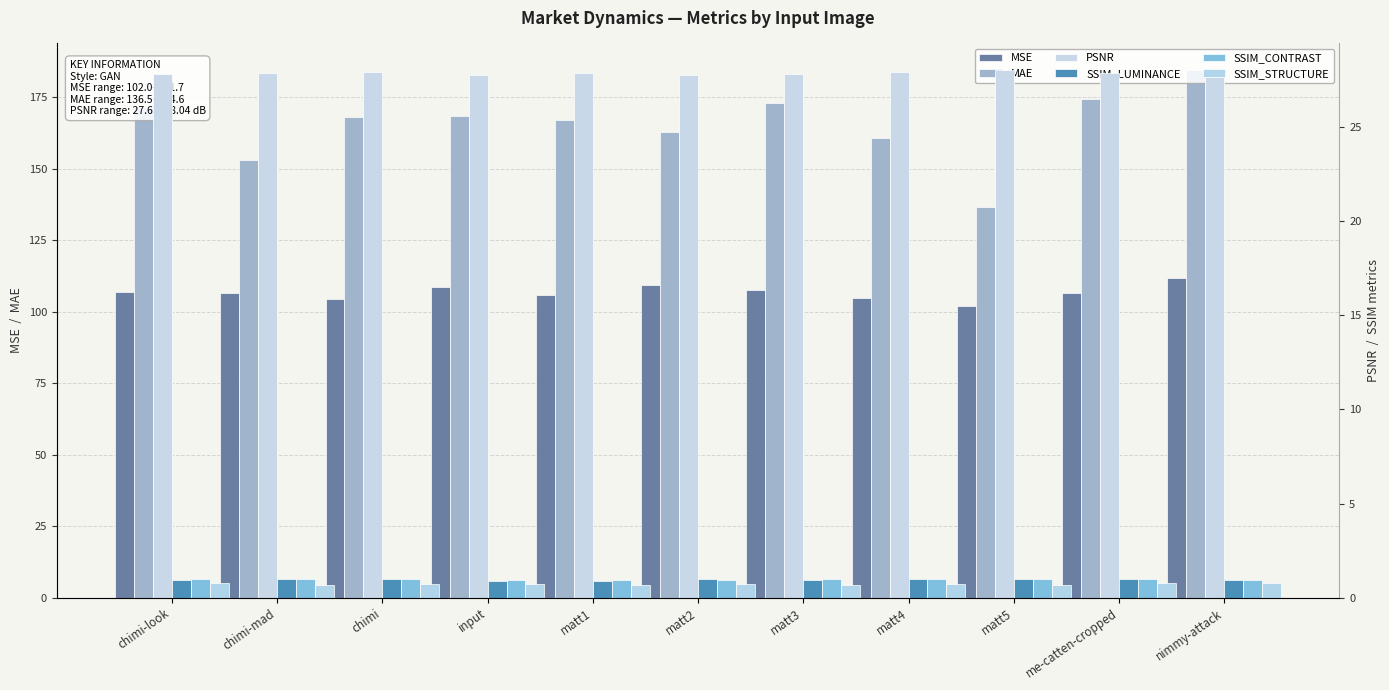

Rank the series at matt3 from highest to lowest value.

MAE, MSE, PSNR, SSIM_CONTRAST, SSIM_LUMINANCE, SSIM_STRUCTURE